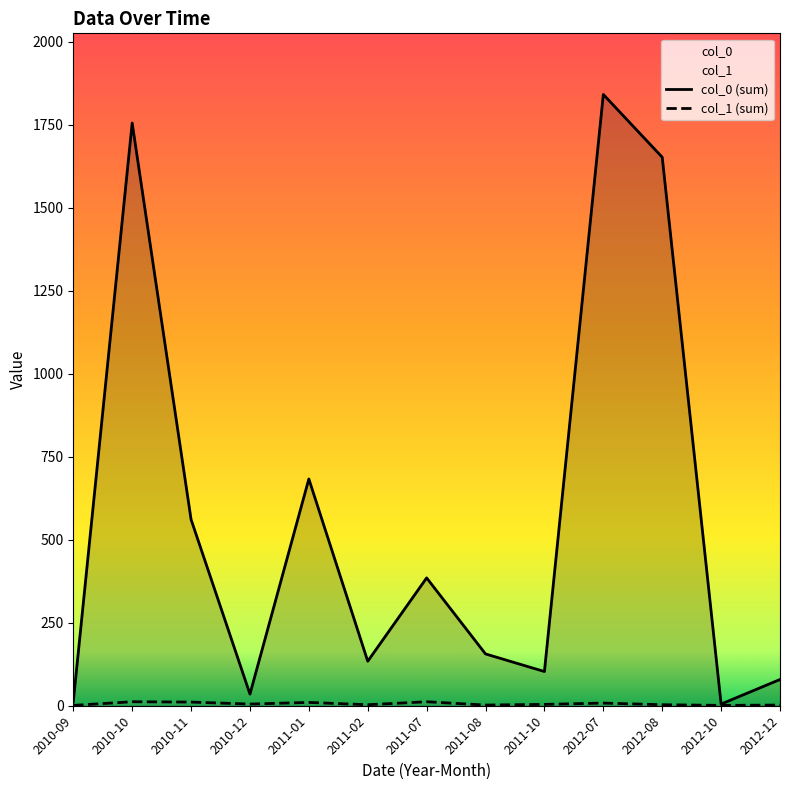

At which category does the chart reach its peak across all series?

2012-07